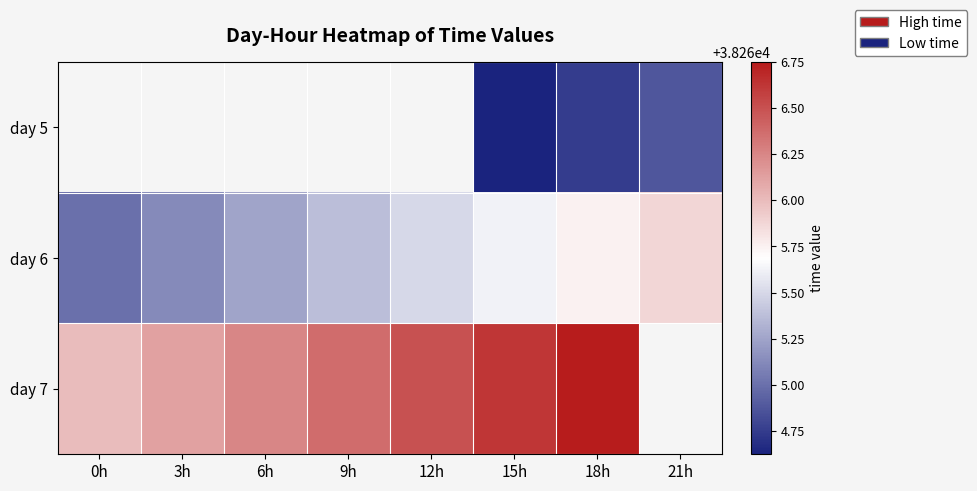

What is the difference between the second highest and minimum values in the day 7 series?

0.8